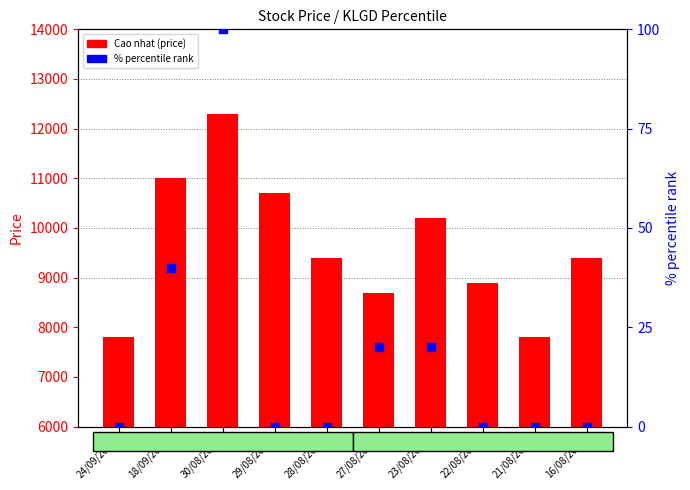

Is the value of Cao nhat (price) at 16/08/2024 greater than the value of % percentile rank at 22/08/2024?

Yes